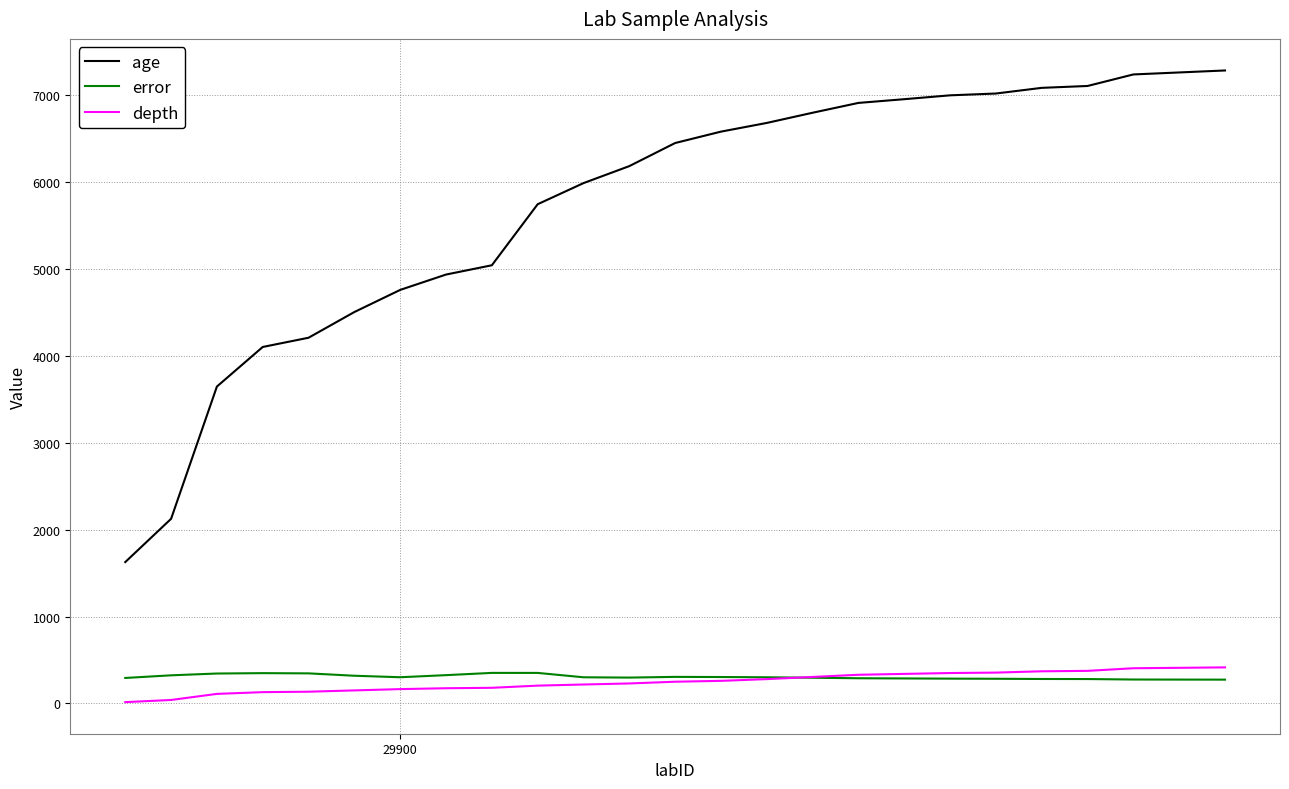

What are all the series names shown in the legend?

age, error, depth